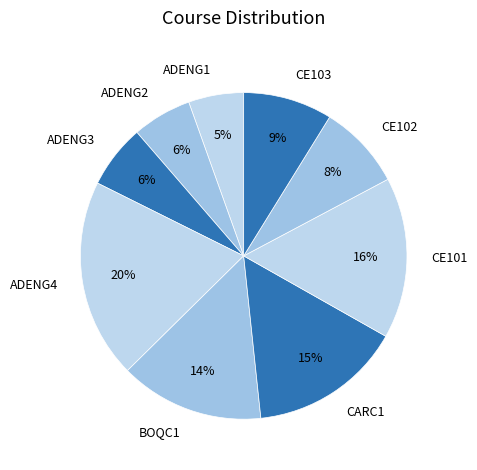

Combined, do CE102 and ADENG3 account for over 50%?

No